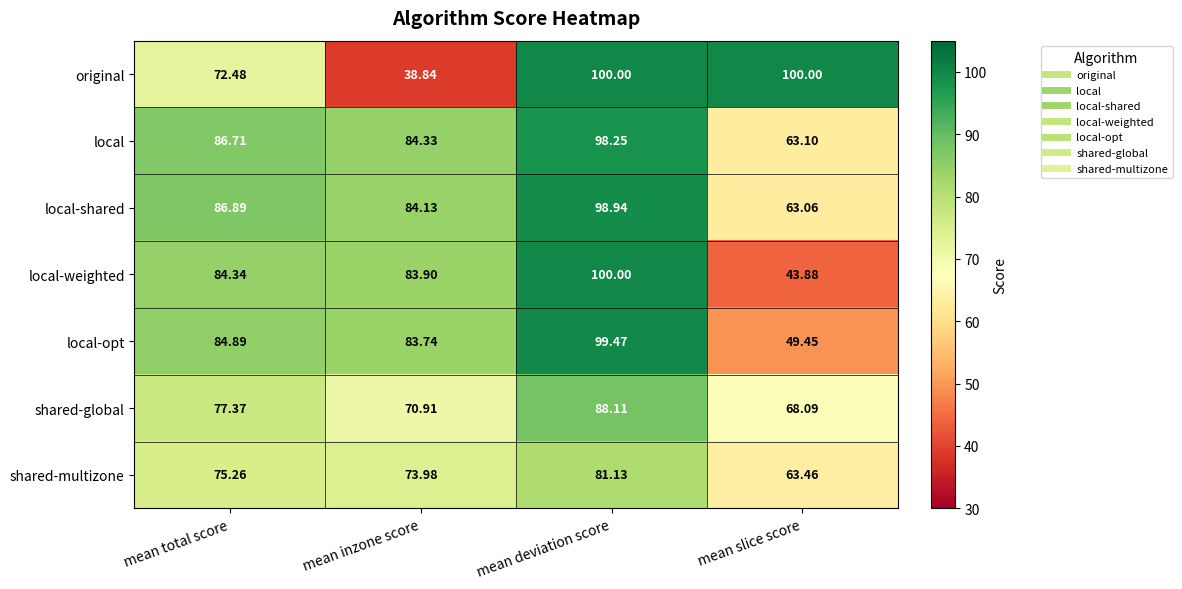

Which series has the largest range (max minus min)?

original